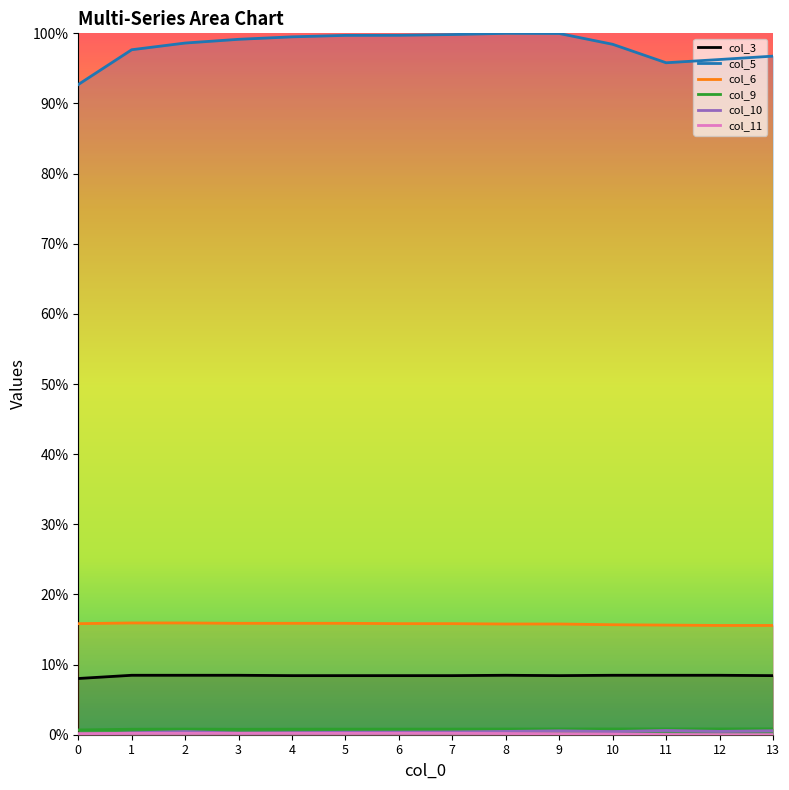

What is the value of the col_10 point at the 13th from the left?

0.5